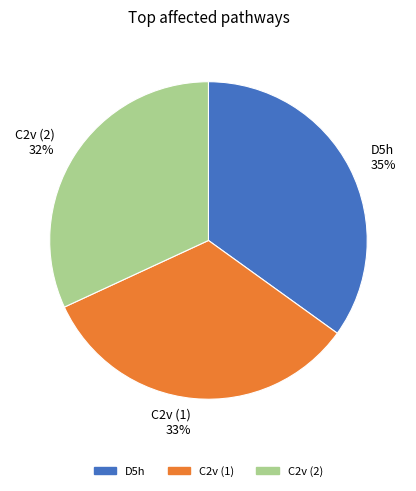

What is the ratio of the value at C2v (1) to the value at D5h?

0.9